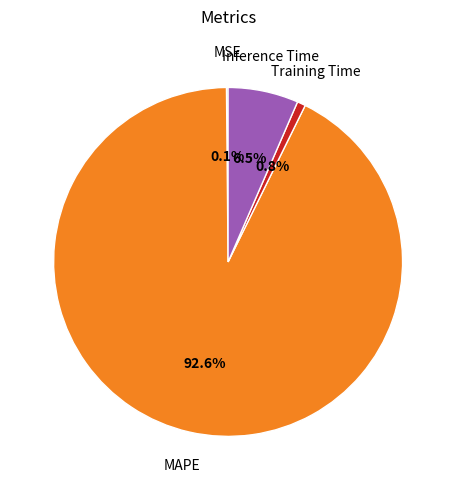

To the nearest percent, what is the difference between the largest and smallest slice percentages?

92%